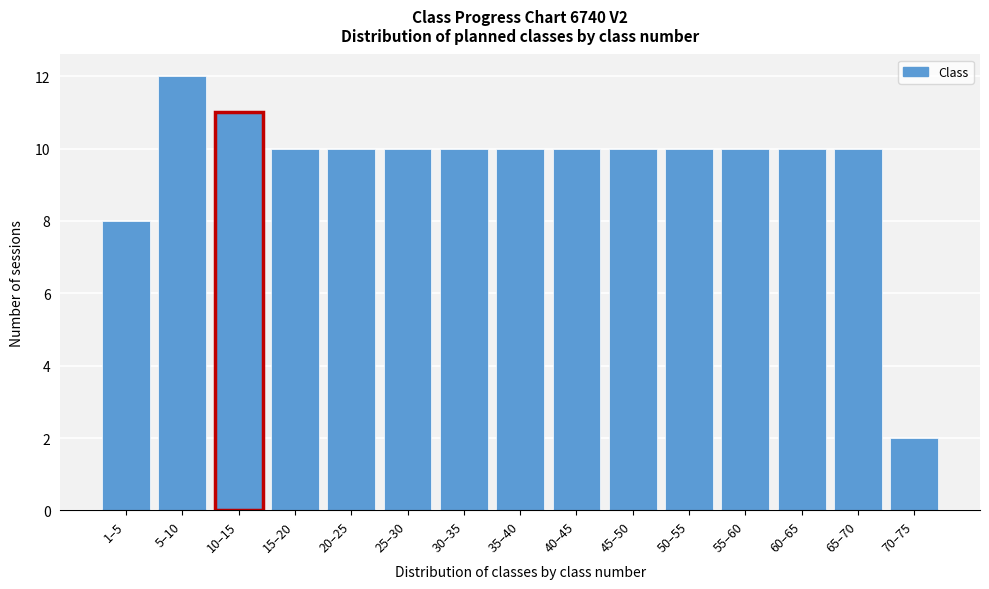

Reading right to left, list all the values displayed in this chart.

70–75=2	65–70=10	60–65=10	55–60=10	50–55=10	45–50=10	40–45=10	35–40=10	30–35=10	25–30=10	20–25=10	15–20=10	10–15=11	5–10=12	1–5=8